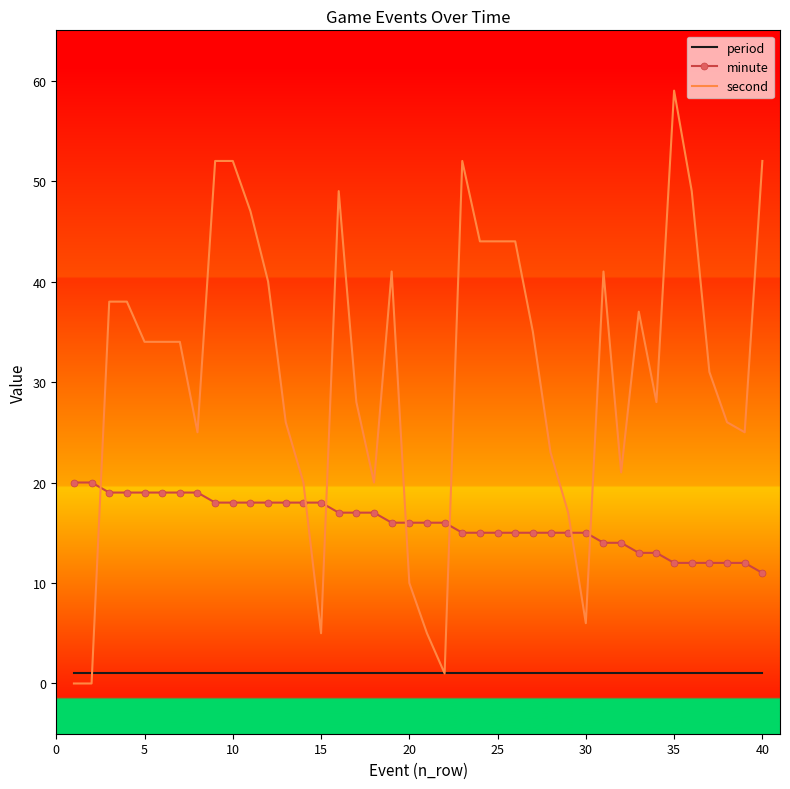

List the series in order of their overall mean, lowest first.

period, minute, second